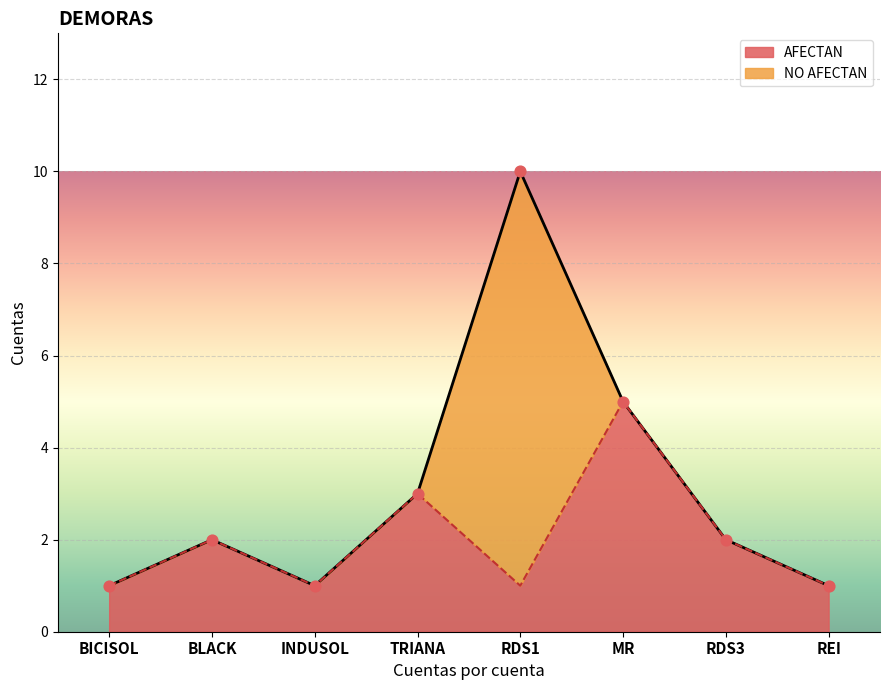

What is the ratio of the value at REI to the value at RDS1?

1.0